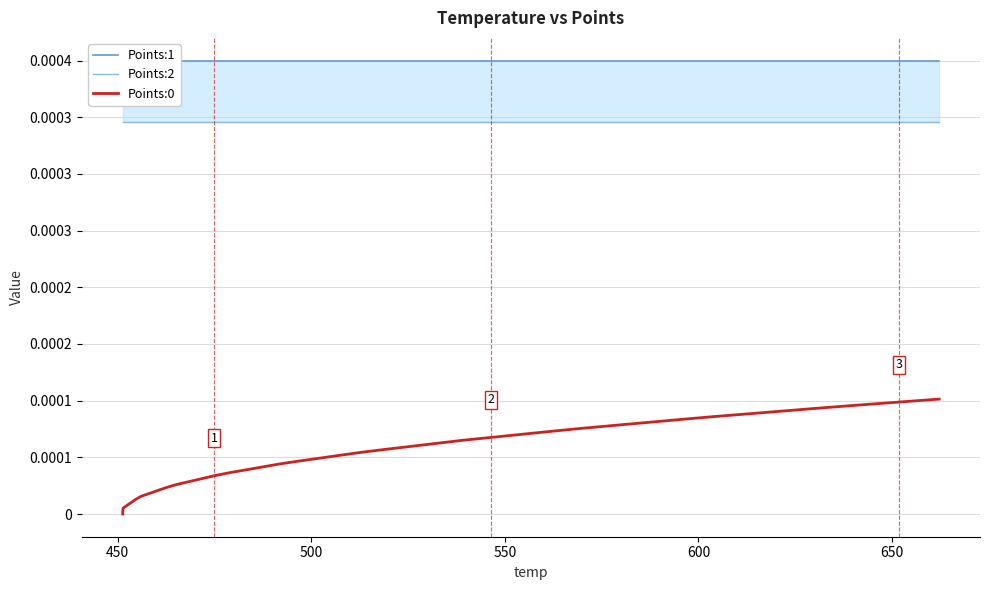

Reading left to right, transcribe all the data shown in this chart.

Points:1: 0.0	0.0	0.0	0.0	0.0	0.0	0.0	0.0	0.0	0.0	0.0	0.0	0.0	0.0	0.0	0.0	0.0	0.0	0.0	0.0	0.0	0.0	0.0	0.0	0.0	0.0	0.0	0.0	0.0	0.0	0.0	0.0	0.0	0.0	0.0	0.0	0.0	0.0	0.0	0.0
Points:2: 0.0	0.0	0.0	0.0	0.0	0.0	0.0	0.0	0.0	0.0	0.0	0.0	0.0	0.0	0.0	0.0	0.0	0.0	0.0	0.0	0.0	0.0	0.0	0.0	0.0	0.0	0.0	0.0	0.0	0.0	0.0	0.0	0.0	0.0	0.0	0.0	0.0	0.0	0.0	0.0
Points:0: 0.0	0.0	0.0	0.0	0.0	0.0	0.0	0.0	0.0	0.0	0.0	0.0	0.0	0.0	0.0	0.0	0.0	0.0	0.0	0.0	0.0	0.0	0.0	0.0	0.0	0.0	0.0	0.0	0.0	0.0	0.0	0.0	0.0	0.0	0.0	0.0	0.0	0.0	0.0	0.0